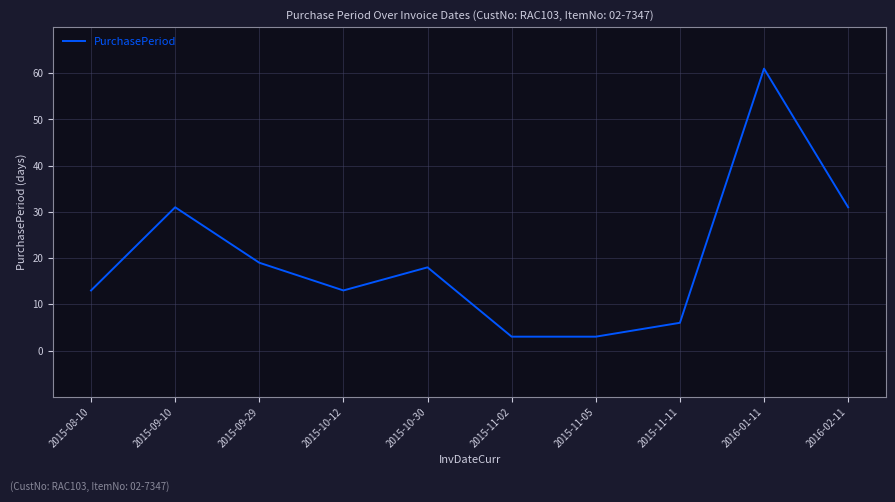

What is the change in value from 2015-09-10 to 2015-11-11?

-25